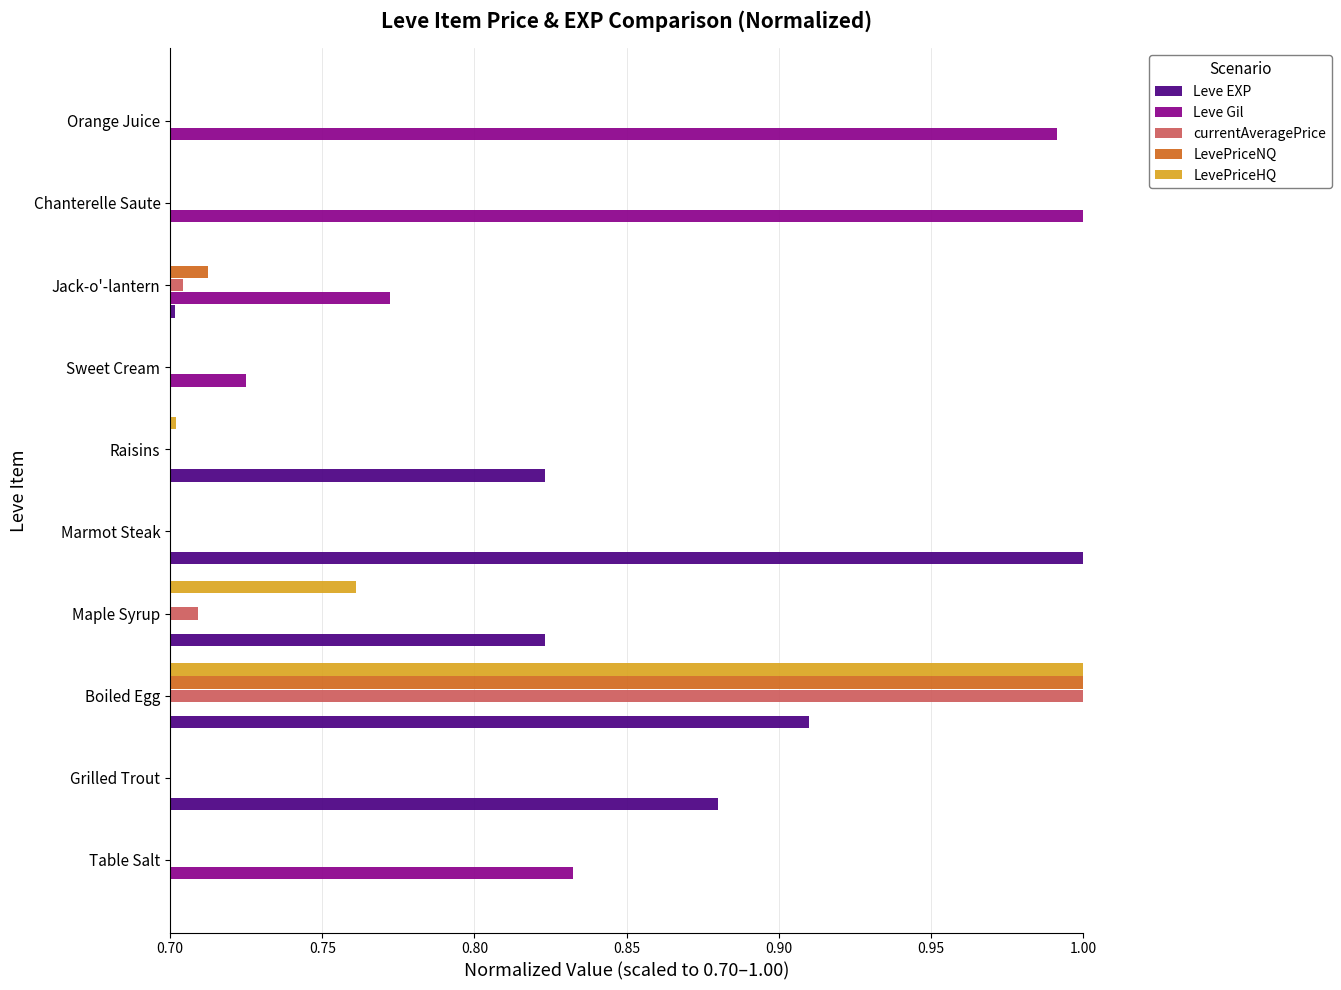

Between Sweet Cream and Jack-o'-lantern, which series saw the biggest shift?

Leve Gil